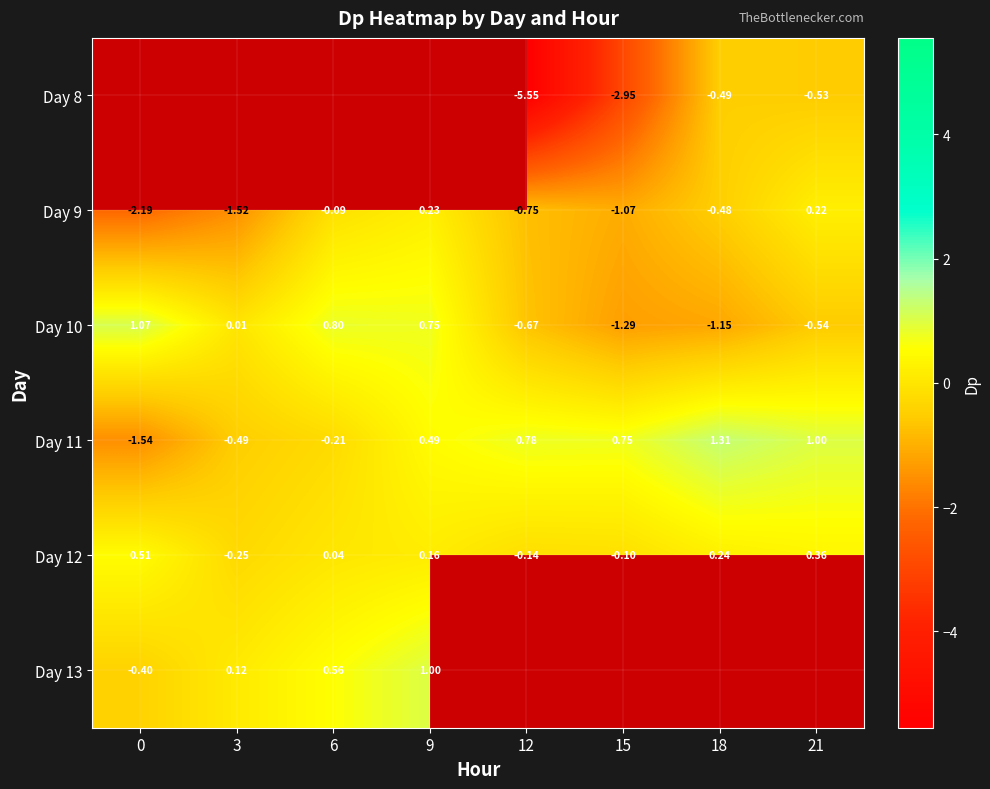

Is the value of Day 12 at 18 greater than the value of Day 11 at 12?

No